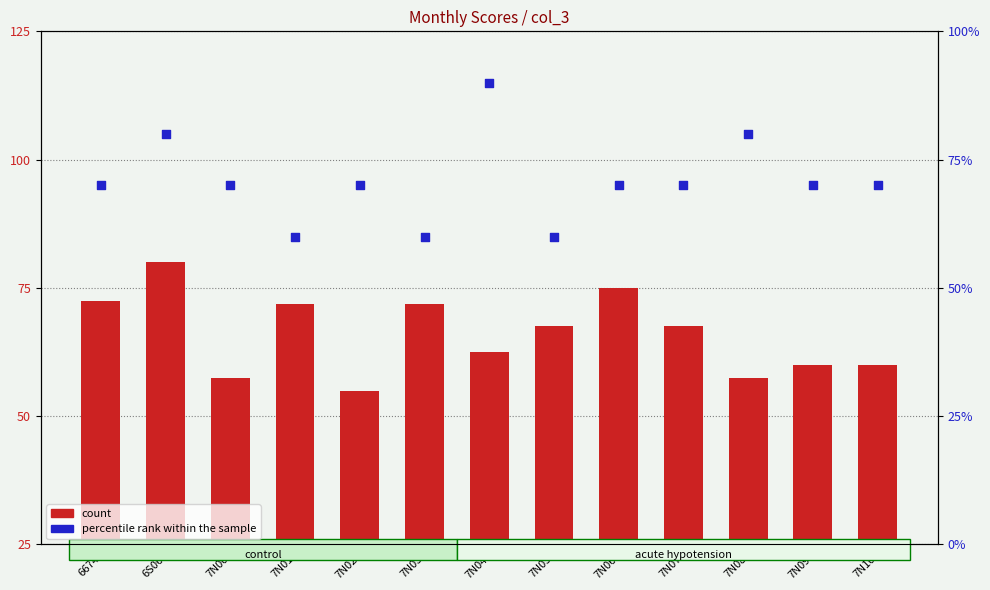

At which category is the sum across all series the highest?

6S06